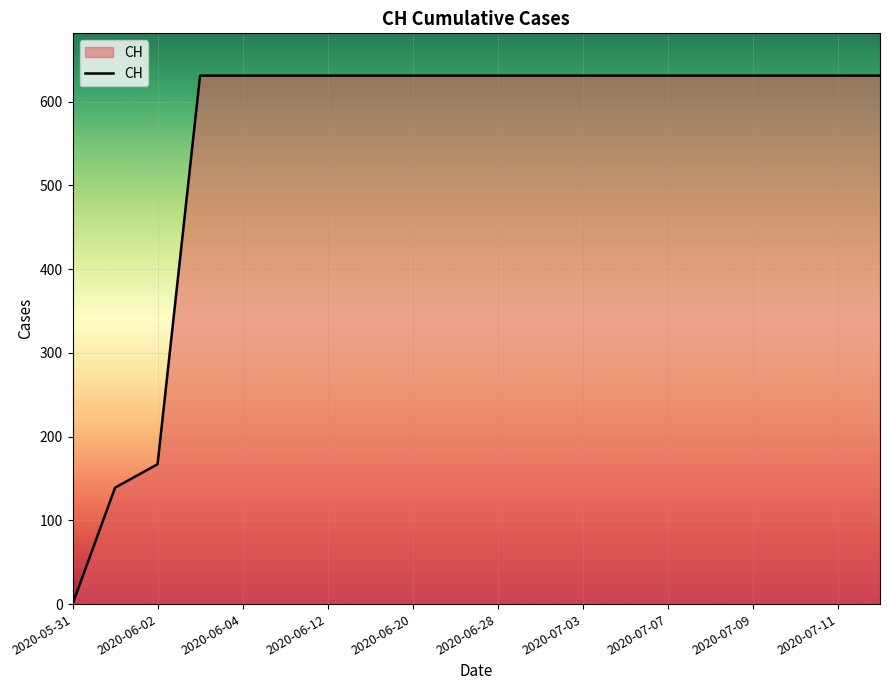

What is the difference between the maximum and minimum values?

631